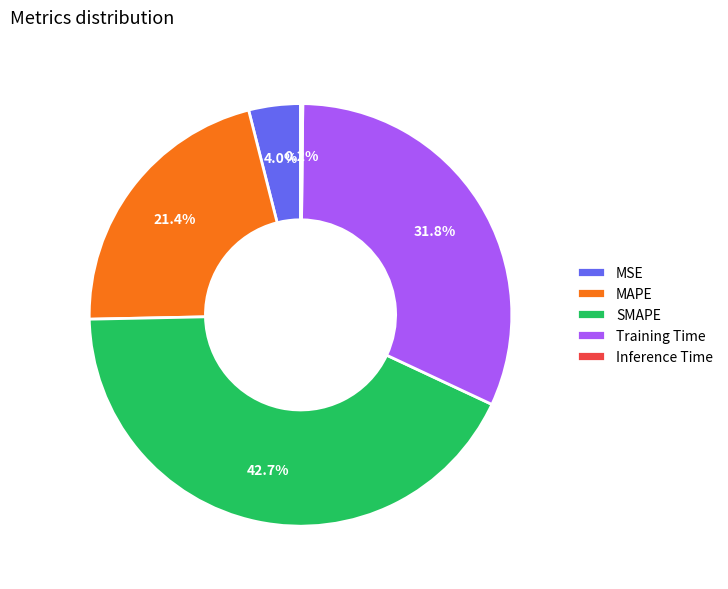

Is the sum of MAPE and Training Time greater than half?

Yes